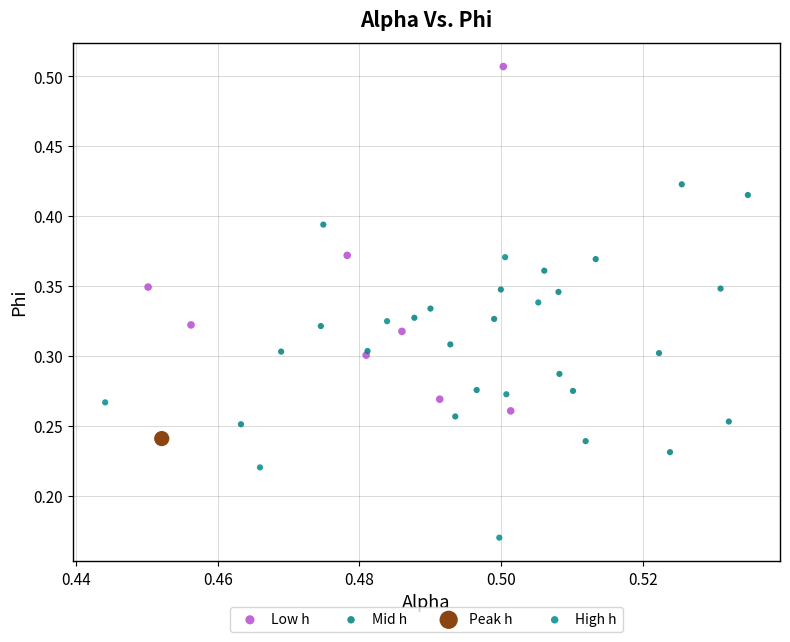

What are all the series names shown in the legend?

Low h, Mid h, Peak h, High h